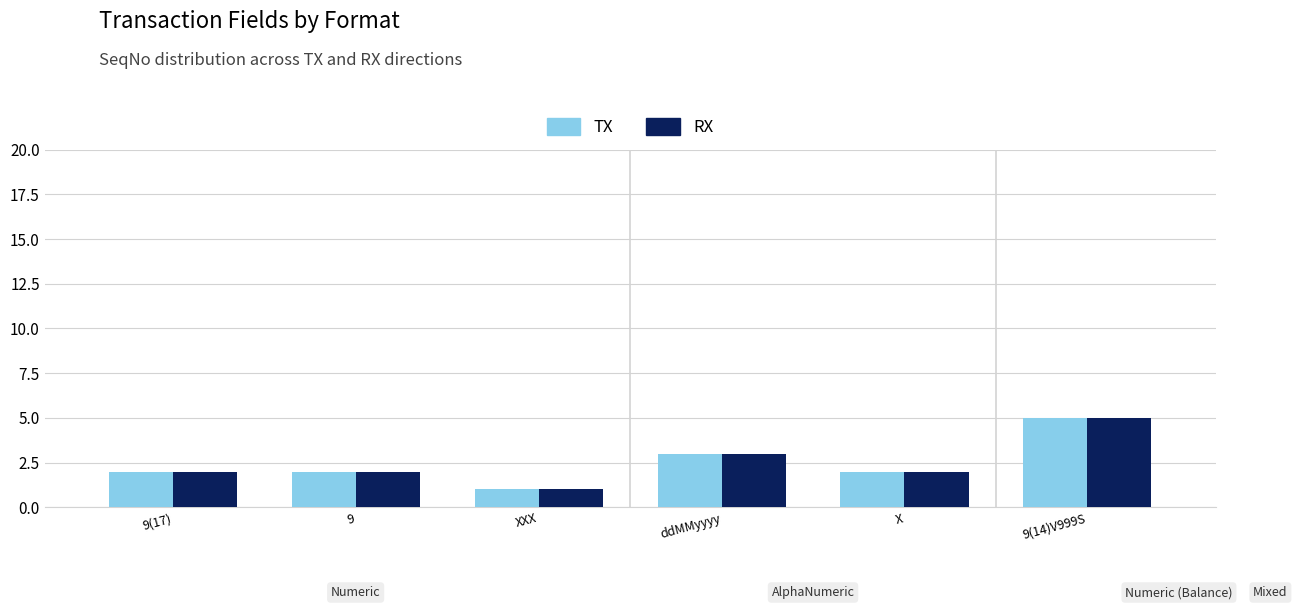

What is the difference between the second highest and second lowest values in the TX series?

1